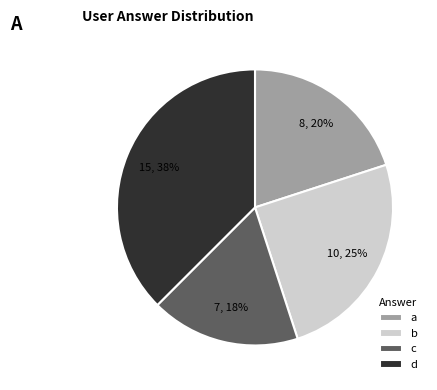

Is there a majority slice in this chart?

No